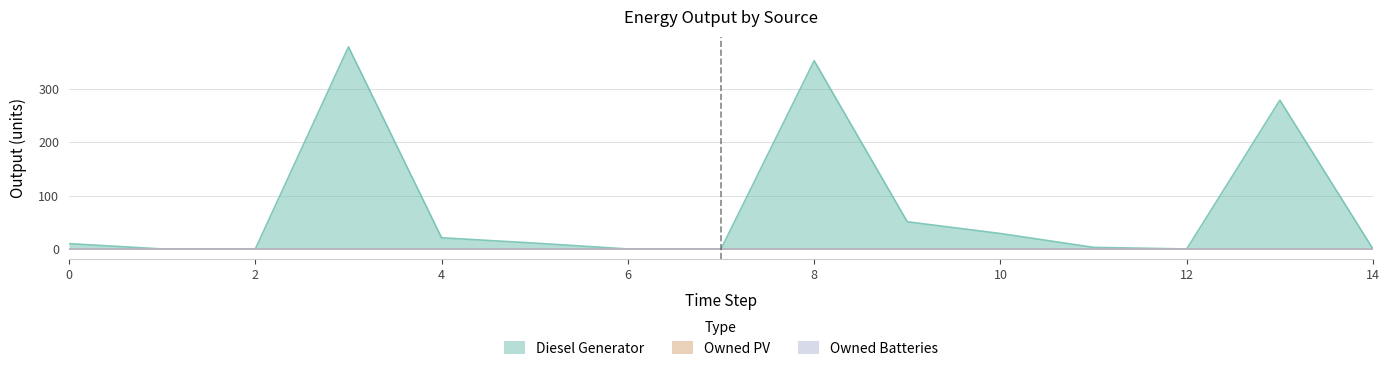

True or false: Owned PV and Owned Batteries intersect in this chart.

False